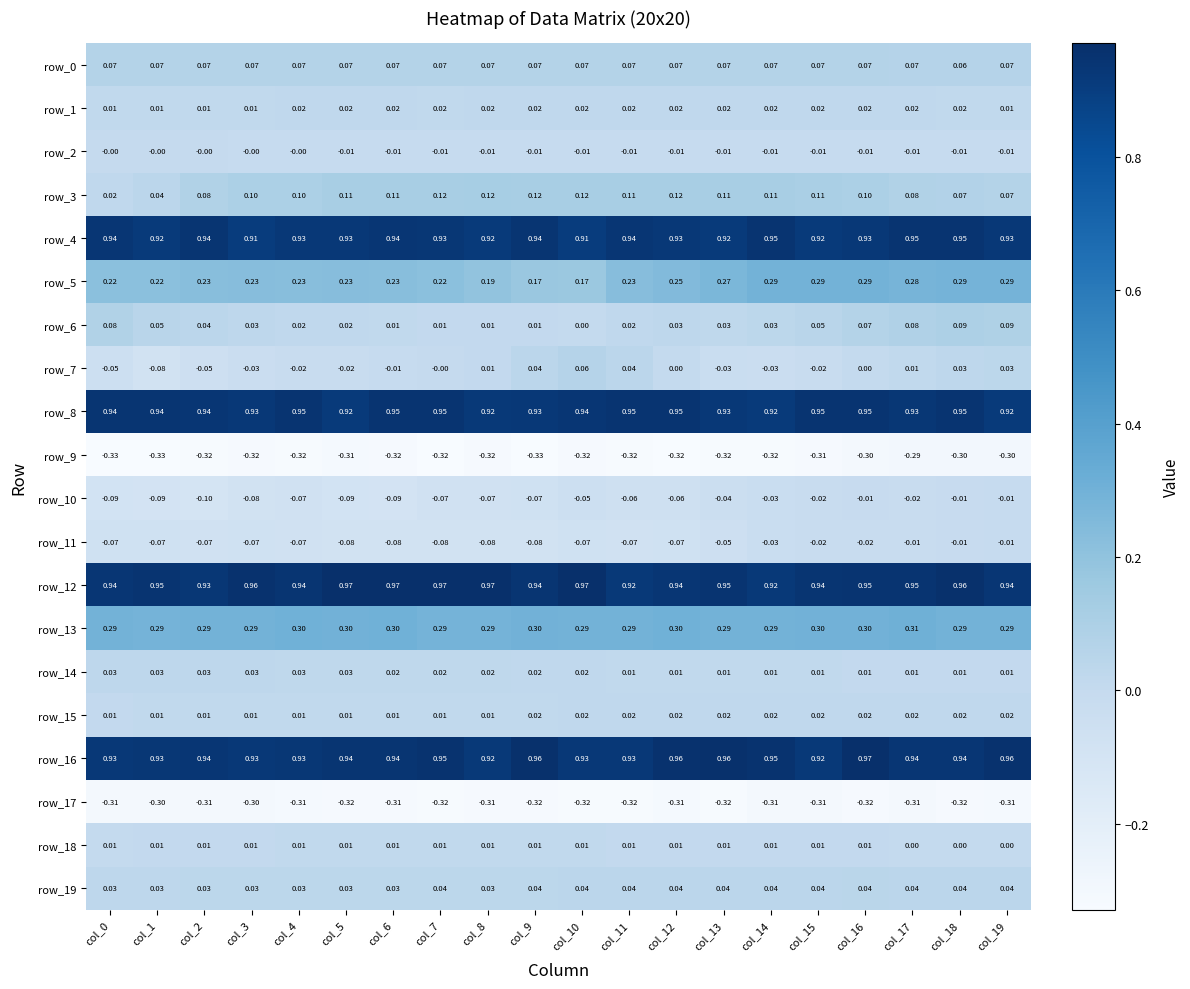

Is the value of row_14 at col_11 greater than the value of row_12 at col_16?

No